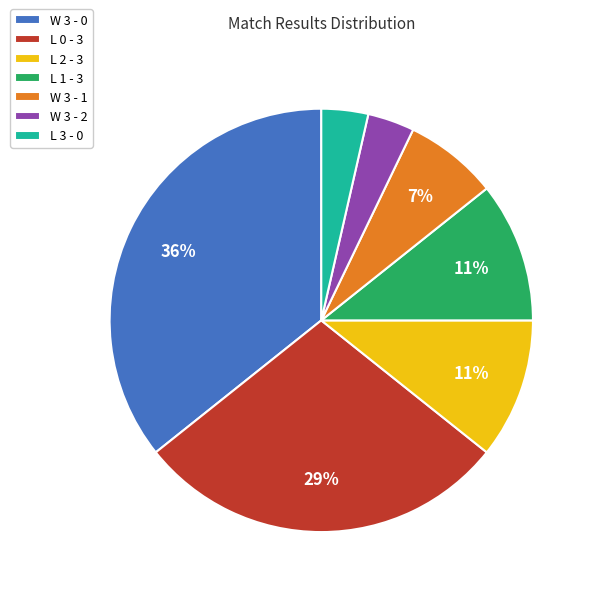

Does any single category account for the majority?

No